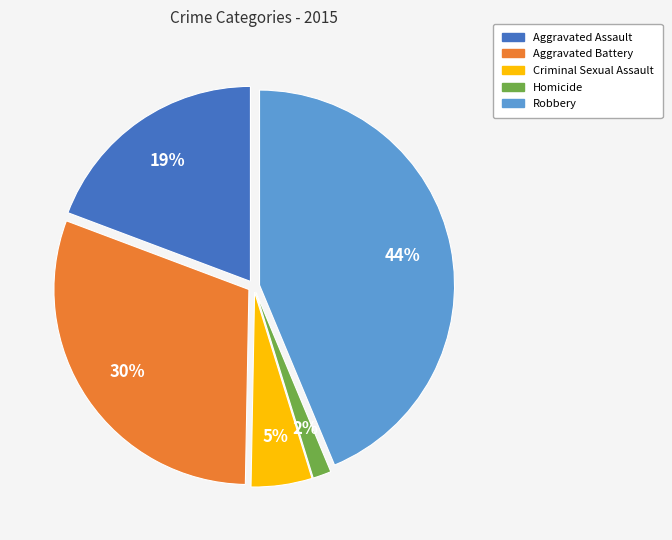

What percentage is the Homicide slice, to the nearest percent?

2%